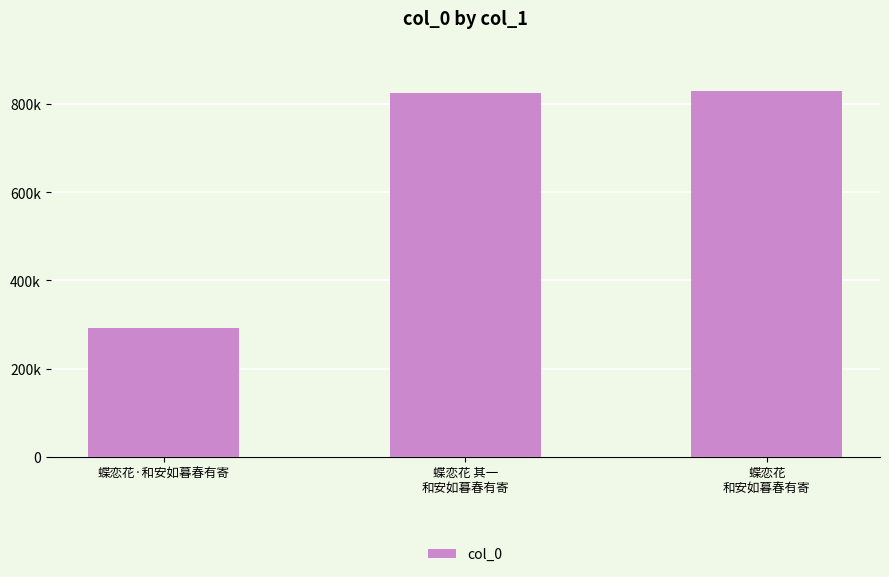

Which has a higher value, 蝶恋花
和安如暮春有寄 or 蝶恋花 其一
和安如暮春有寄?

蝶恋花
和安如暮春有寄